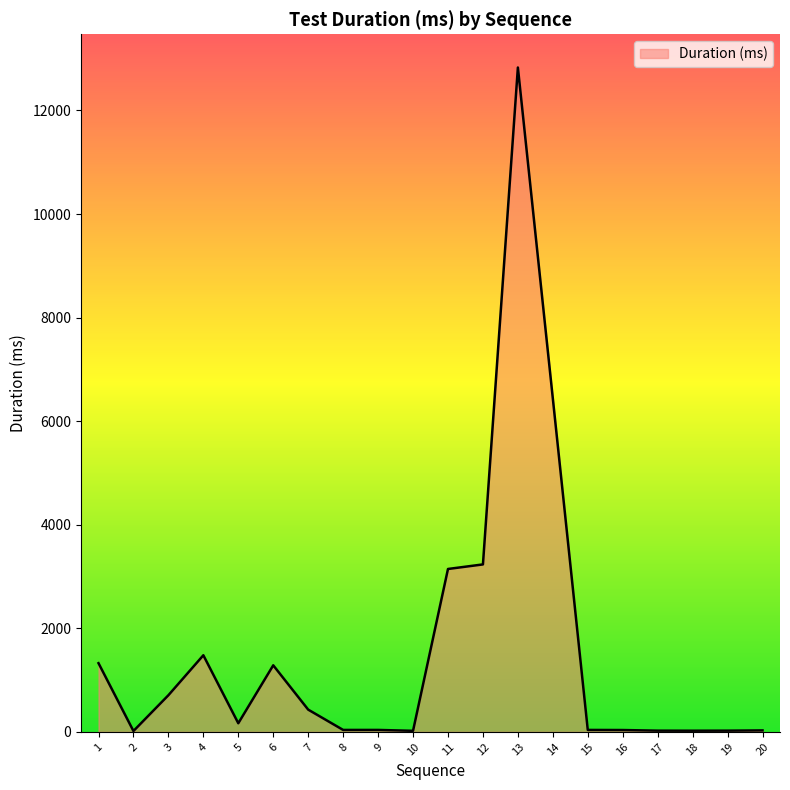

What is the change in value from 6 to 7?

-856